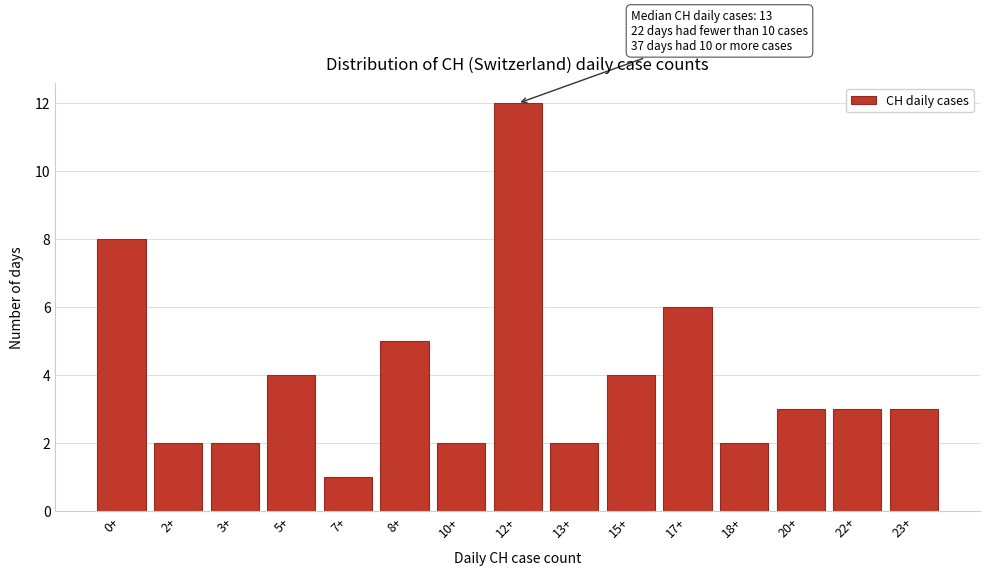

Reading left to right, what are all the values shown in this chart?

0+=8	2+=2	3+=2	5+=4	7+=1	8+=5	10+=2	12+=12	13+=2	15+=4	17+=6	18+=2	20+=3	22+=3	23+=3